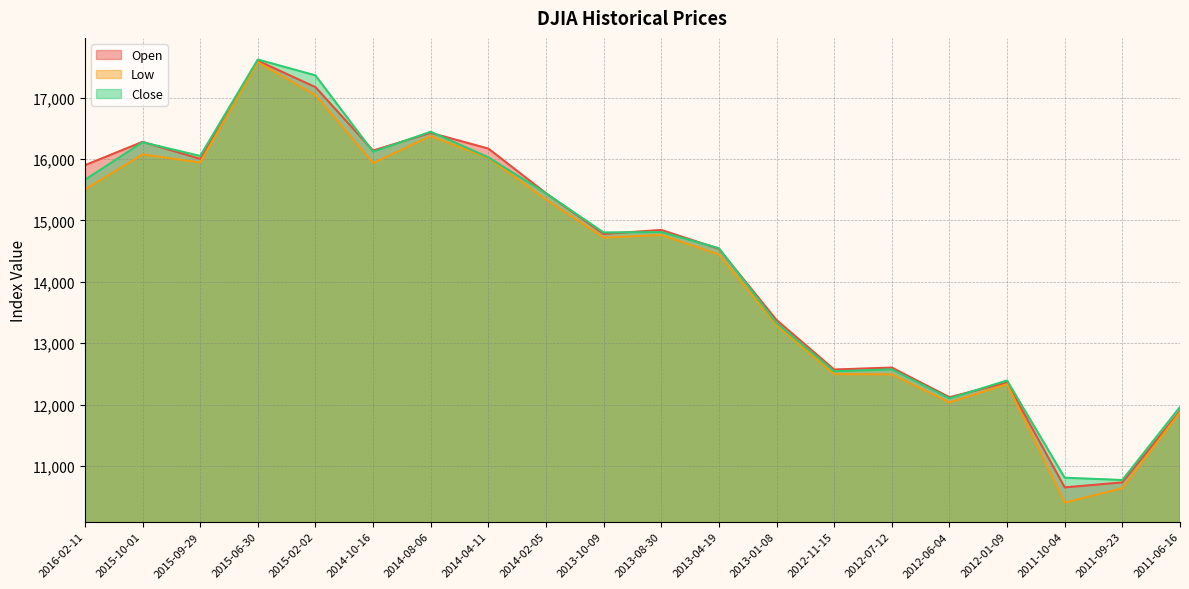

What is the label of the 10th point from the right?

2013-08-30